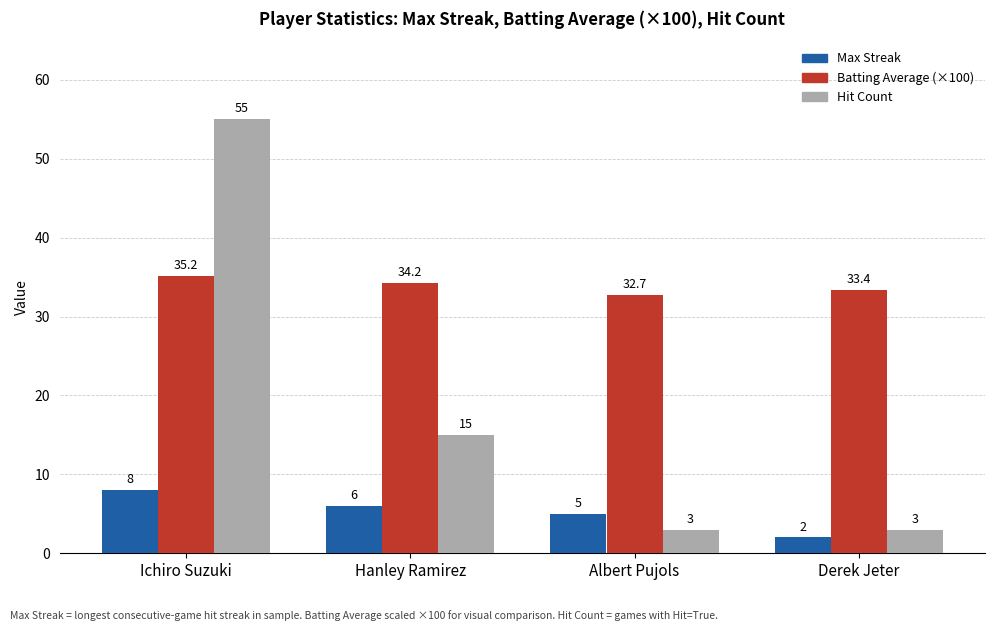

At which label does Max Streak reach its peak?

Ichiro Suzuki